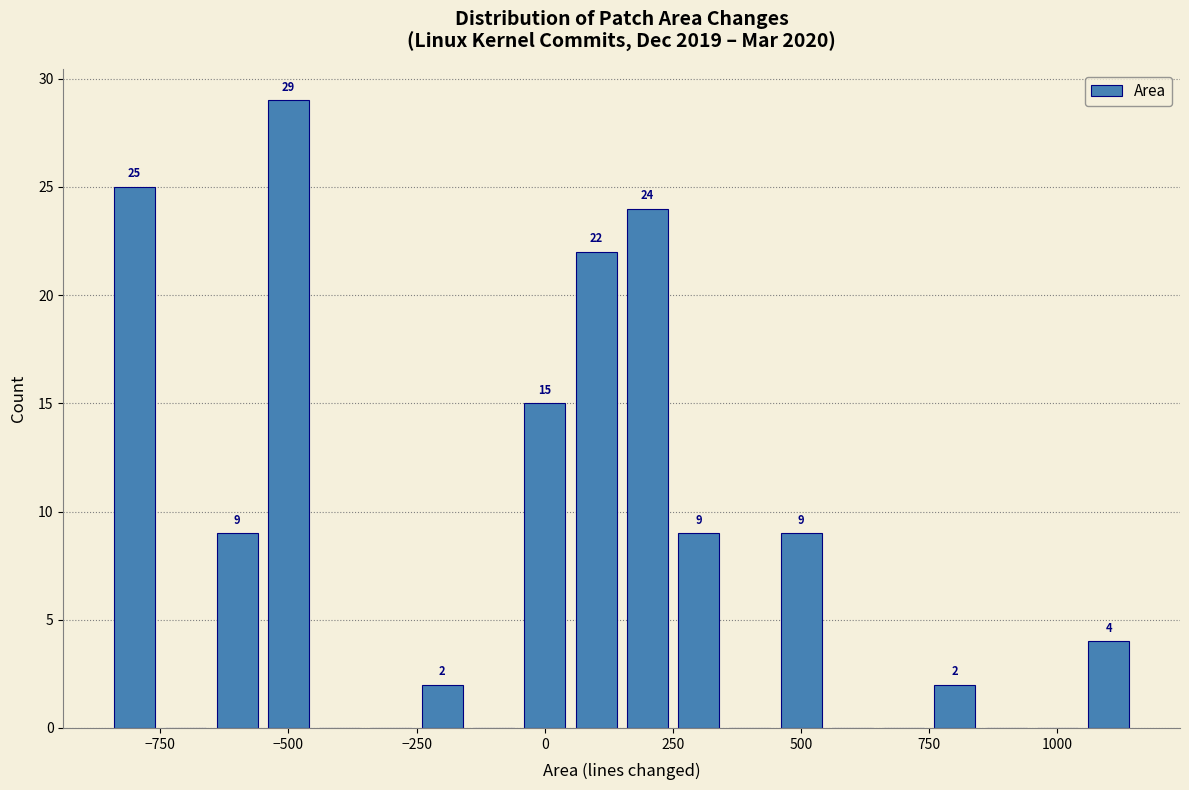

Around what value on the x-axis is the tallest bar? Give the approximate position of its centre, as read against the axis.

-500